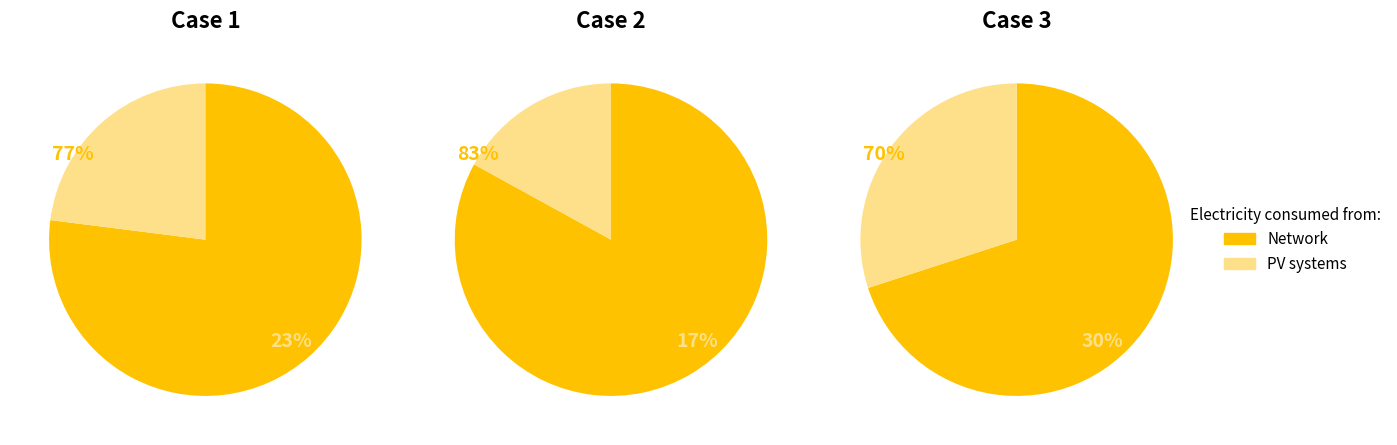

What percentage is the 2 slice, to the nearest percent?

30%